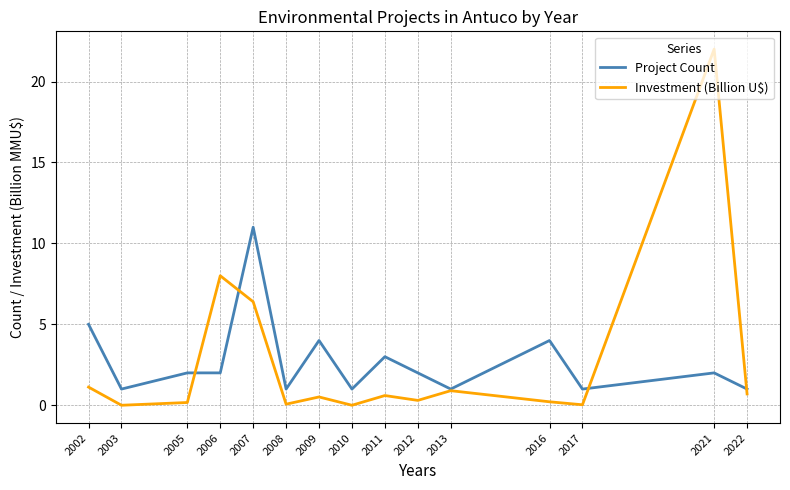

The Project Count series shows 2.0 at 2005. True or false?

True